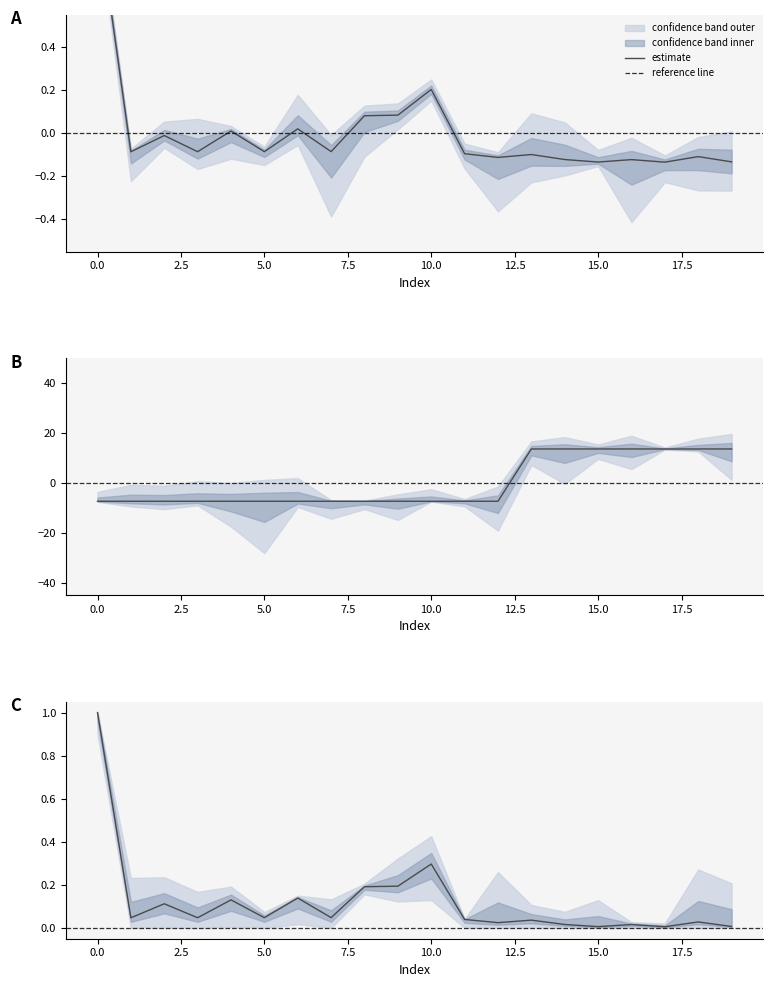

What is the value of the size_upper point at the 17th from the left?

-0.1